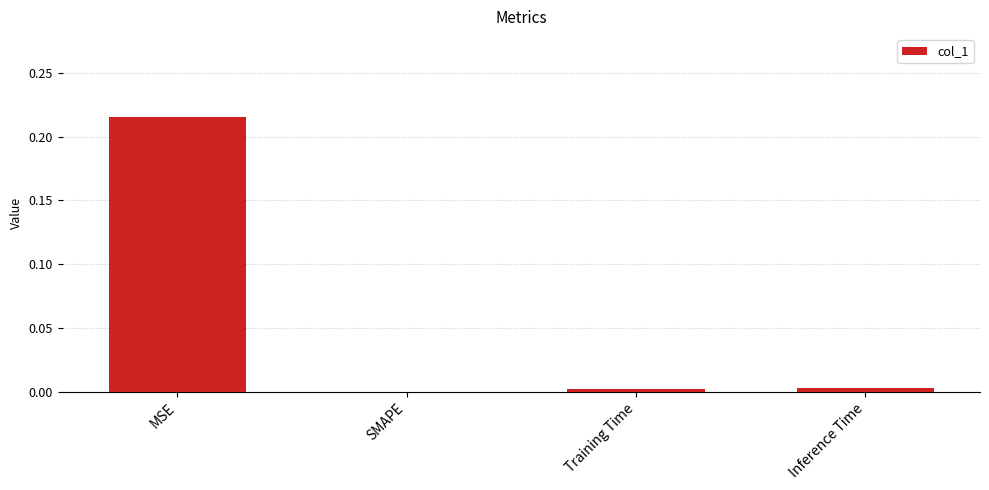

The chart shows a value of 0.3 at MSE. True or false?

False